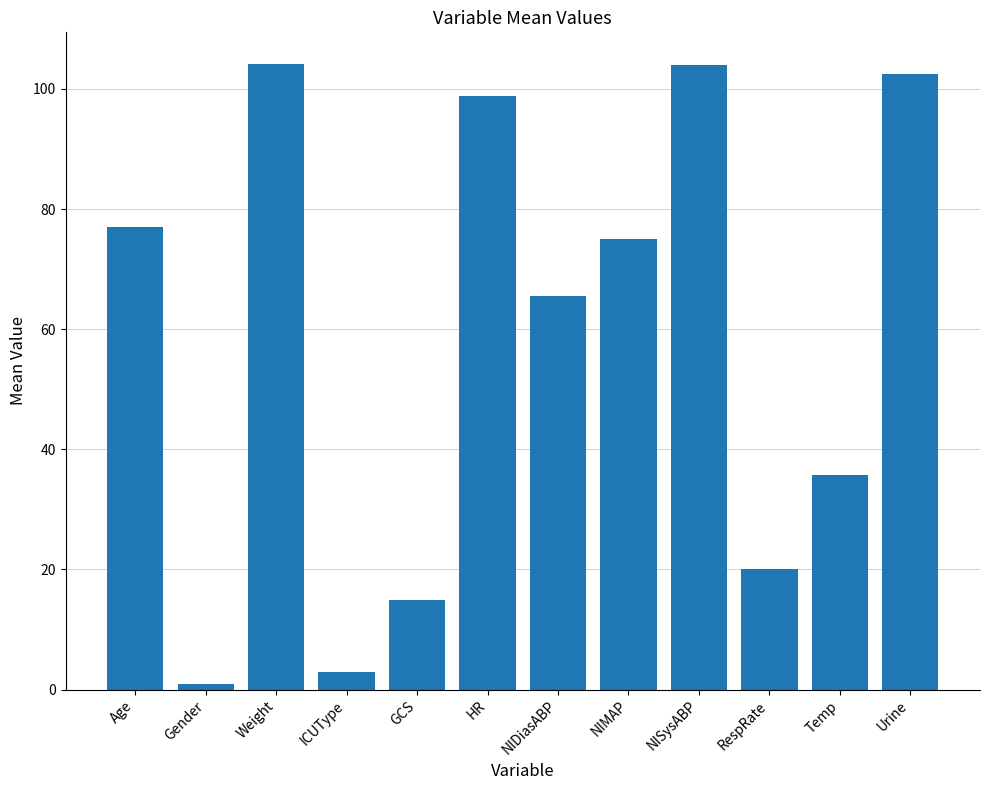

What is the maximum value shown in the chart?

104.2